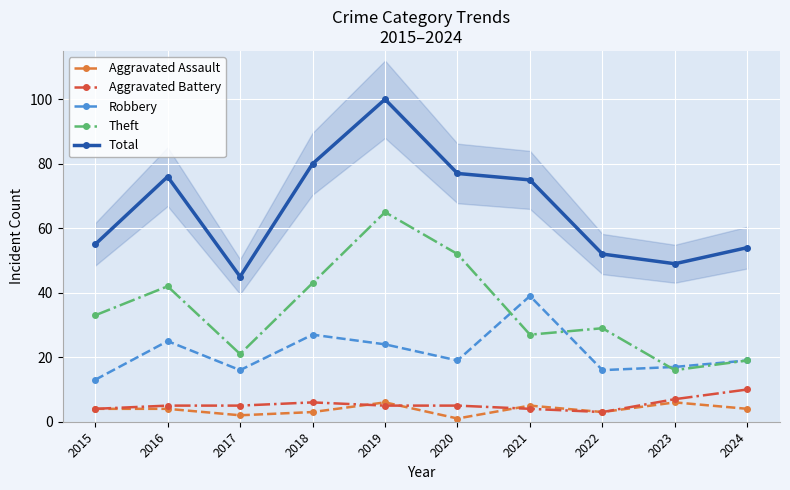

What are all the series names shown in the legend?

Aggravated Assault, Aggravated Battery, Robbery, Theft, Total